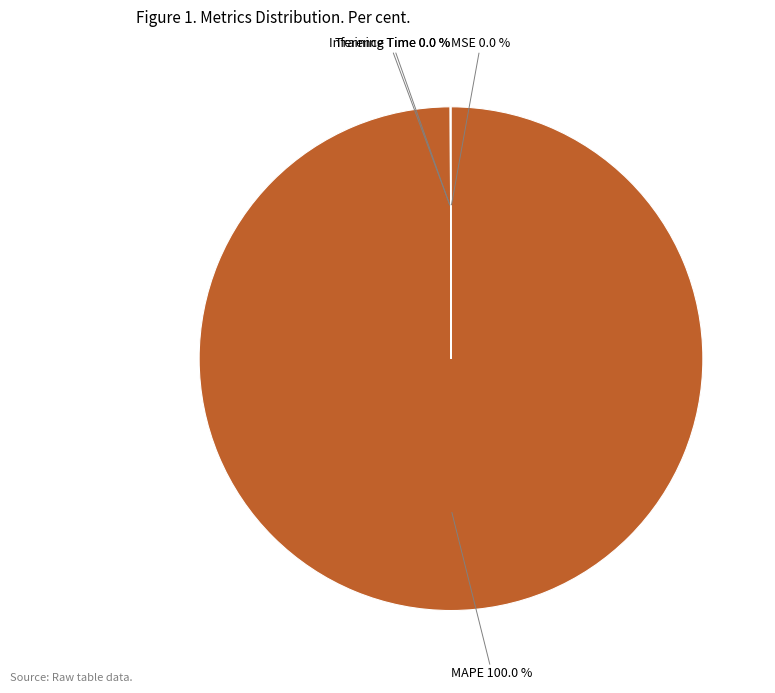

Which slice is the largest?

MAPE